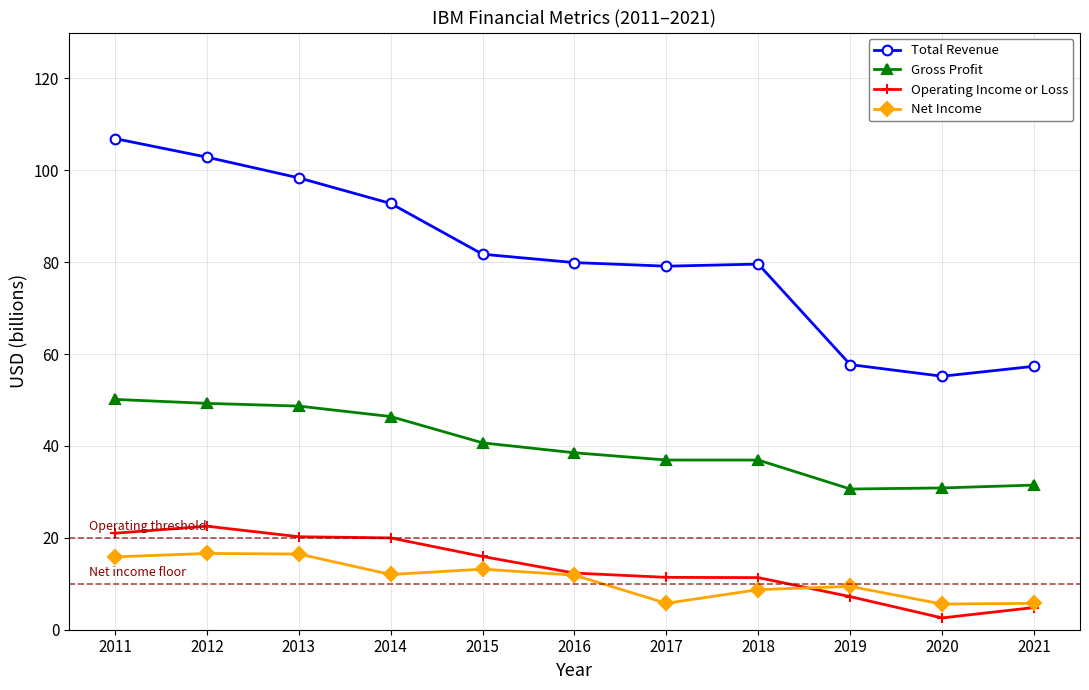

At which label does Operating Income or Loss first exceed 12?

2011